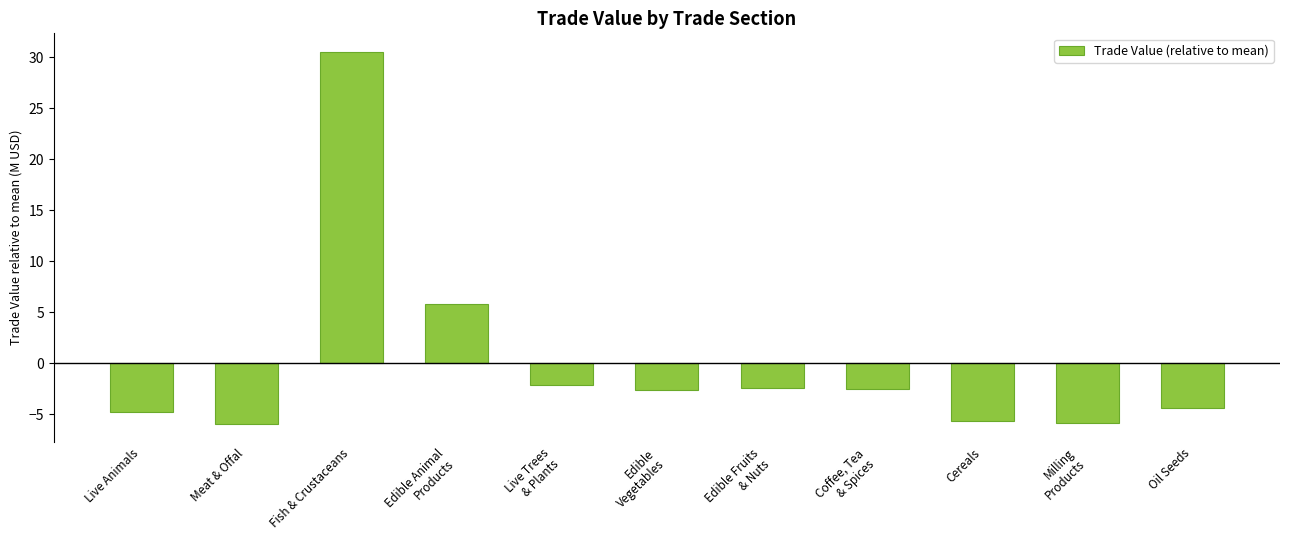

What is the change in value from Live Trees
& Plants to Coffee, Tea
& Spices?

-0.3